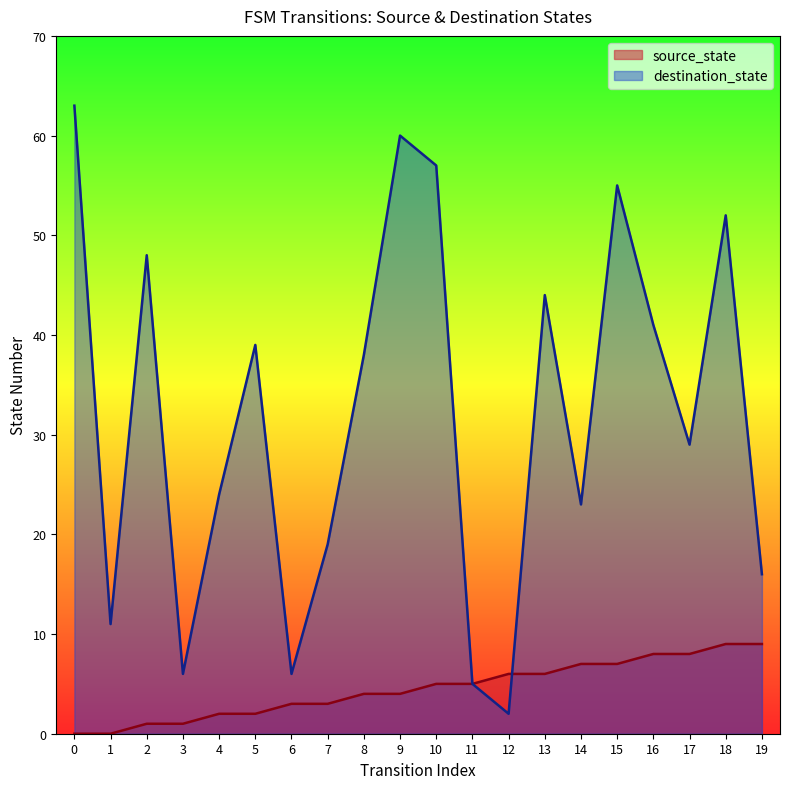

Rank the categories by destination_state value from lowest to highest.

12, 11, 3, 6, 1, 19, 7, 14, 4, 17, 8, 5, 16, 13, 2, 18, 15, 10, 9, 0